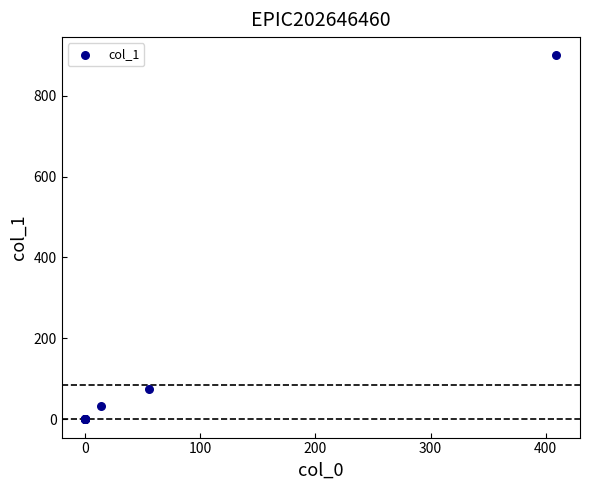

What Y value in the scatter plot is closest to 449?

75.1